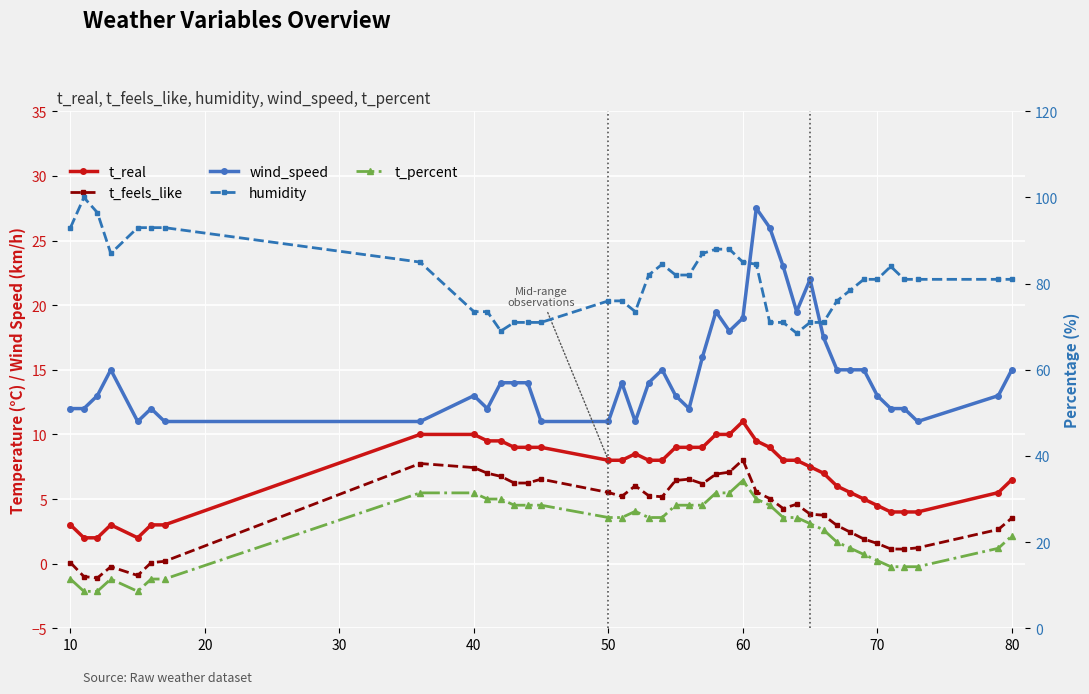

What is the difference between the t_percent values at 30 and 34?

4.3